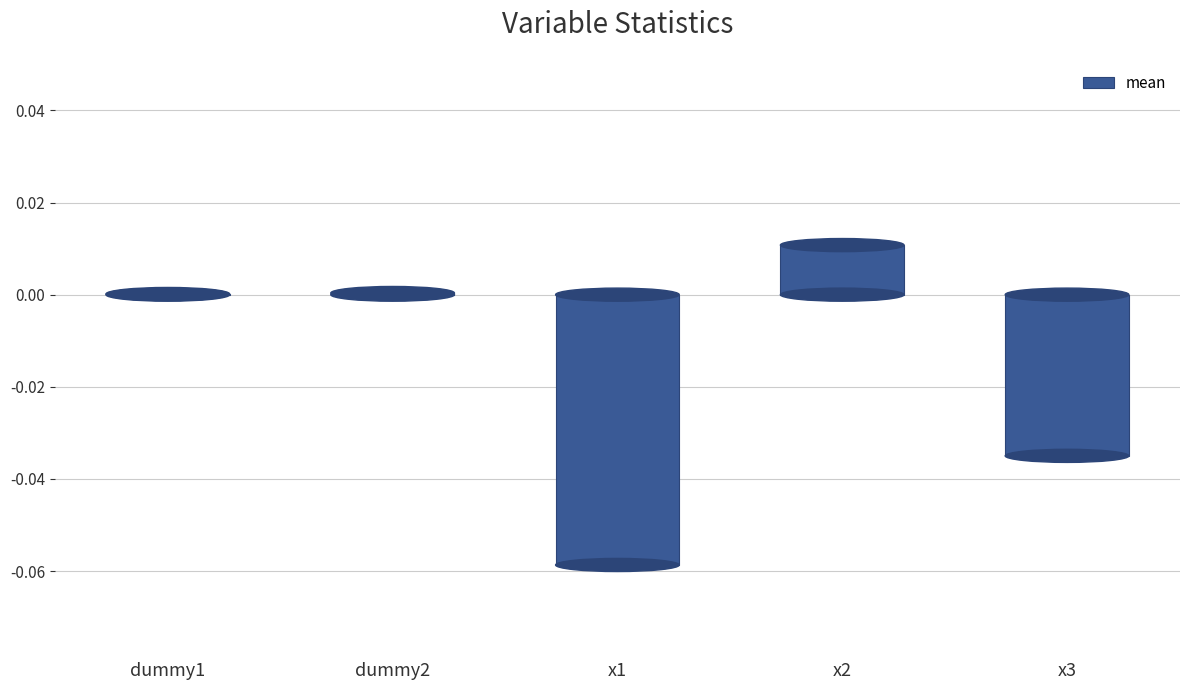

The value at x3 is -0.0. True or false?

True